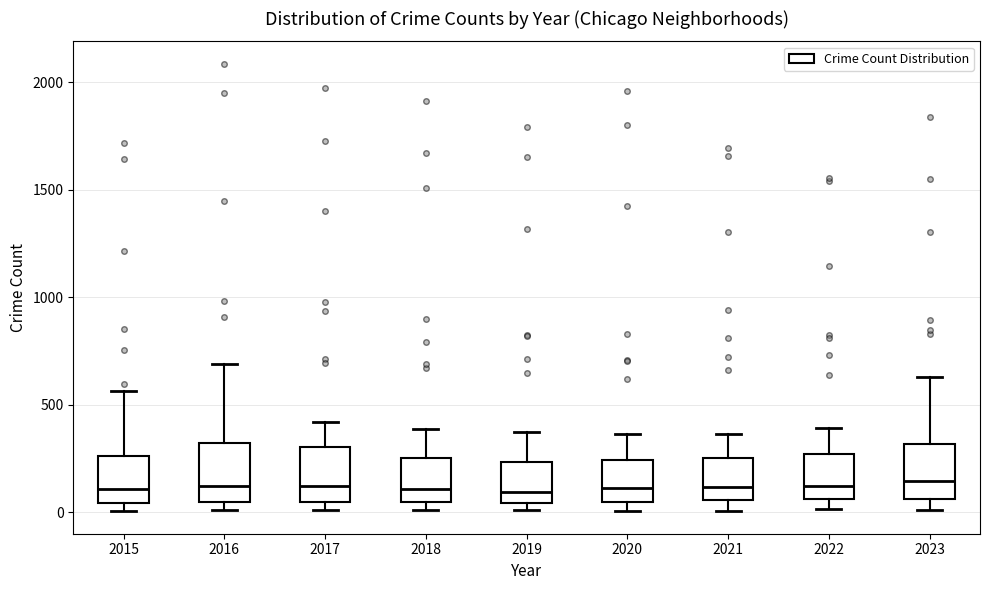

Reading left to right, read every box against the y-axis: the position of its median line, the range the box covers, and the ends of its whiskers. The values are not printed on the chart, so give them approximately, as read against the axis.

2015: median 100, box 50 to 250, whiskers 0 to 550
2016: median 150, box 50 to 300, whiskers 0 to 700
2017: median 100, box 50 to 300, whiskers 0 to 400
2018: median 100, box 50 to 250, whiskers 0 to 400
2019: median 100, box 50 to 250, whiskers 0 to 400
2020: median 100, box 50 to 250, whiskers 0 to 350
2021: median 100, box 50 to 250, whiskers 0 to 350
2022: median 100, box 50 to 250, whiskers 0 to 400
2023: median 150, box 50 to 300, whiskers 0 to 650